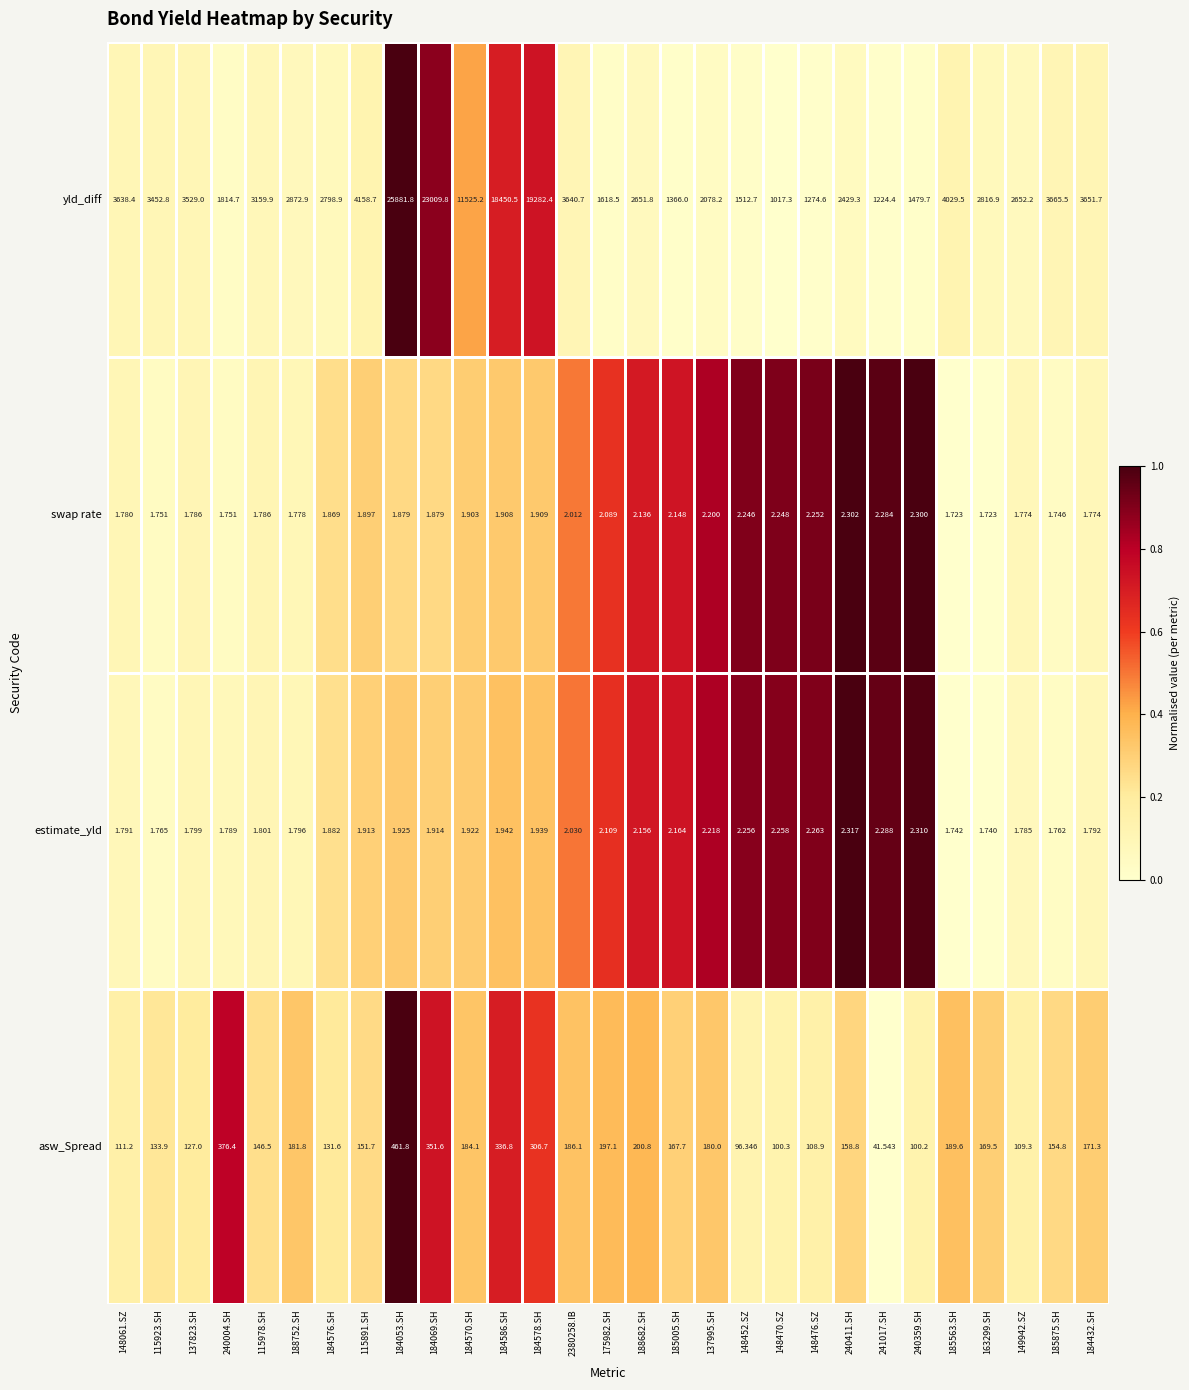

Is the value of asw_Spread at 137995.SH greater than the value of estimate_yld at 149942.SZ?

Yes